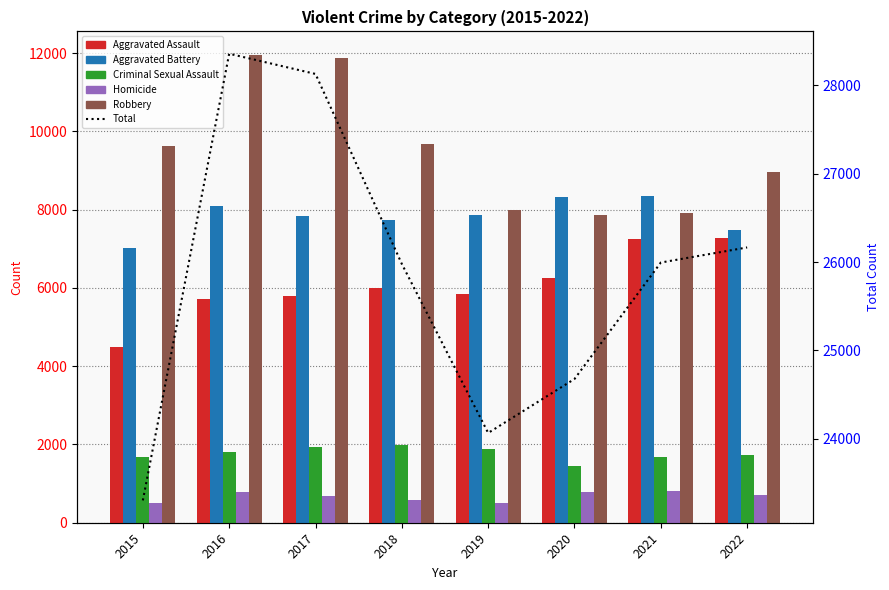

The value of Robbery at 2018 is 15168. True or false?

False